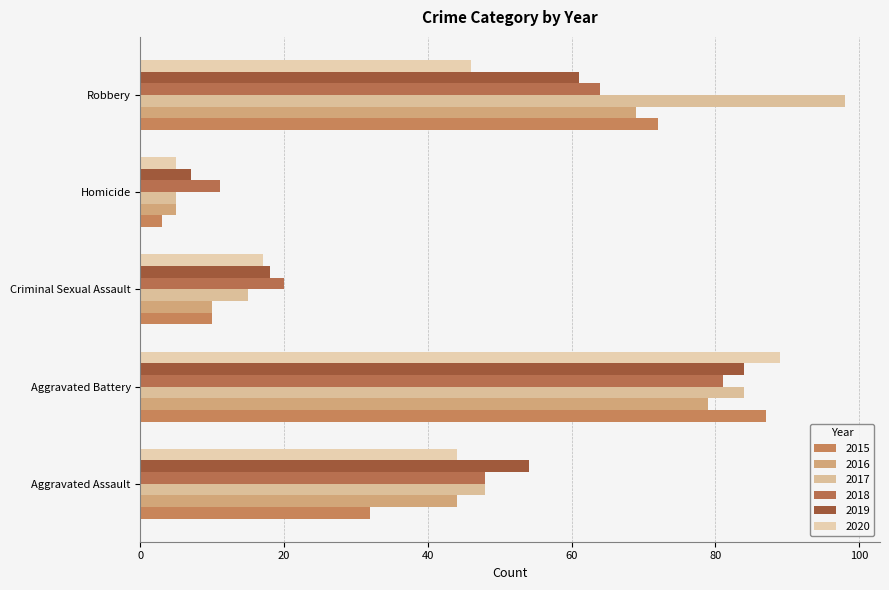

How many series are shown in this chart?

6